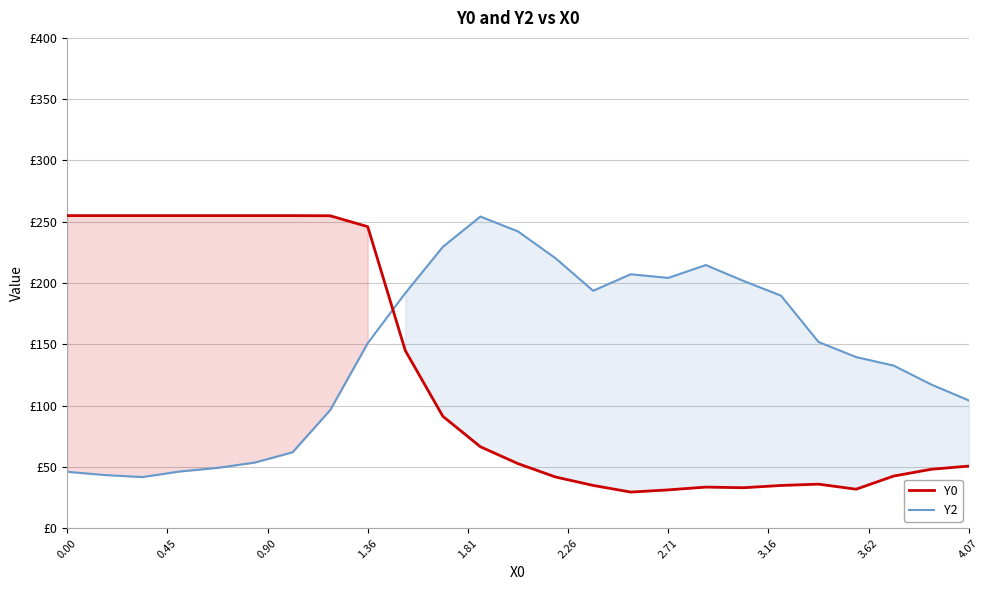

Which series ends up on top after the final intersection of Y2 and Y0?

Y2